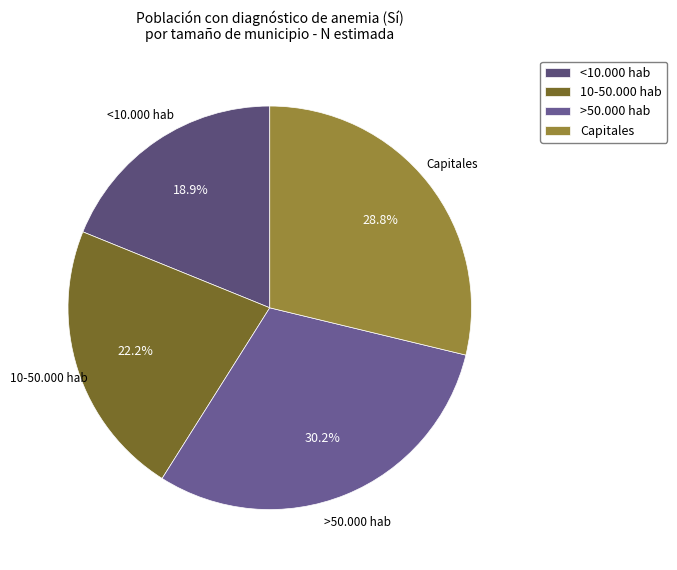

Is there a majority slice in this chart?

No